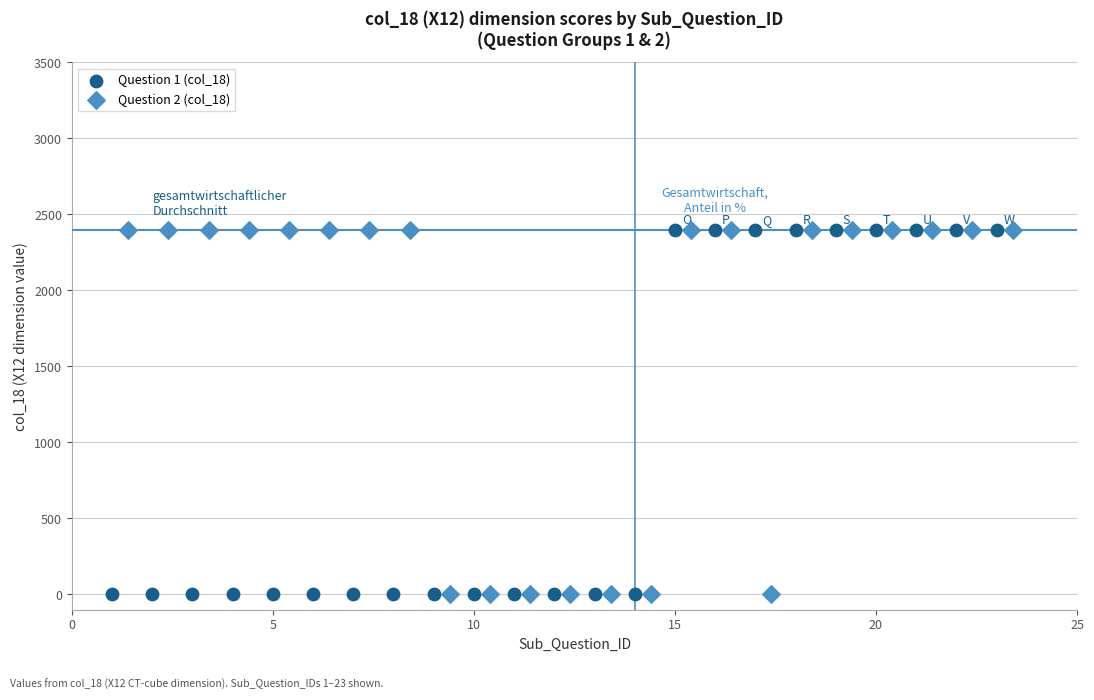

What are all the series names shown in the legend?

Question 1 (col_18), Question 2 (col_18)